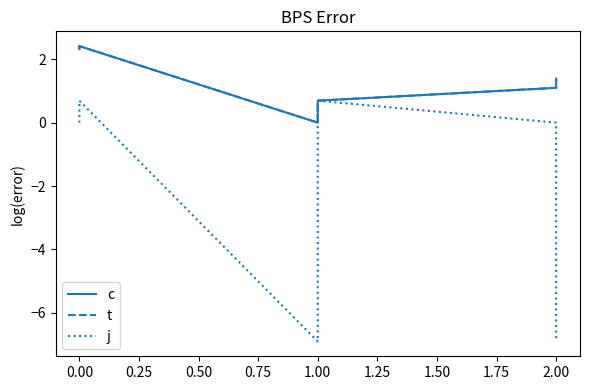

Which series has the largest range (max minus min)?

j